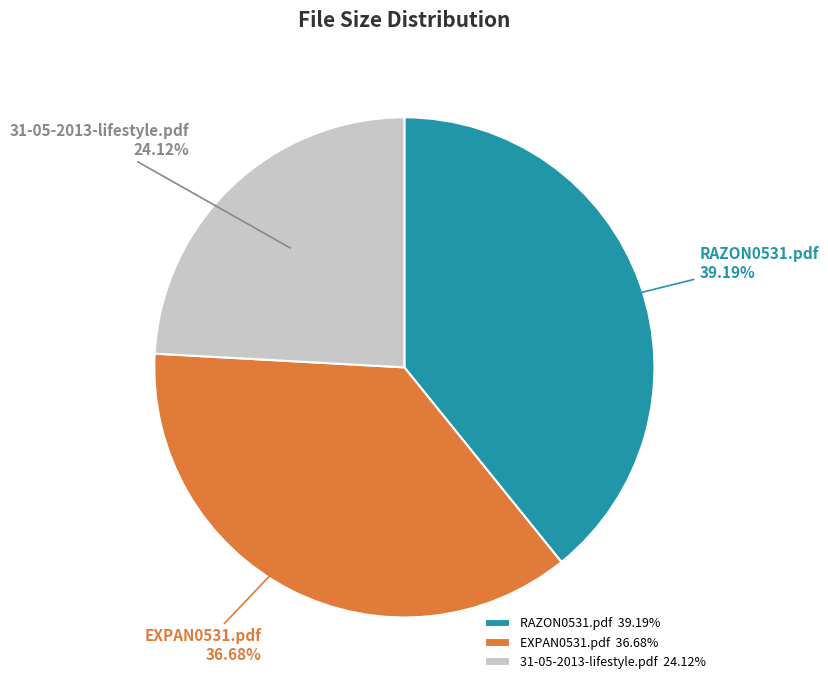

To the nearest percent, what is the difference between the EXPAN0531.pdf and RAZON0531.pdf slice percentages?

3%